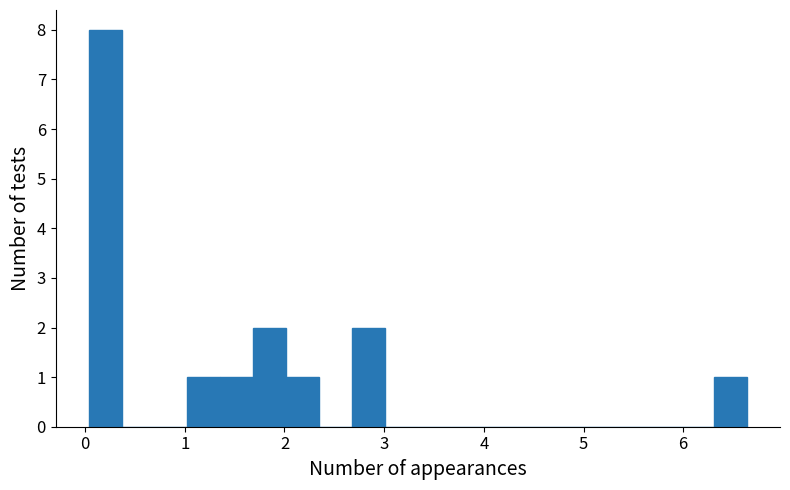

Around what value on the x-axis is the tallest bar? Give the approximate position of its centre, as read against the axis.

0.2